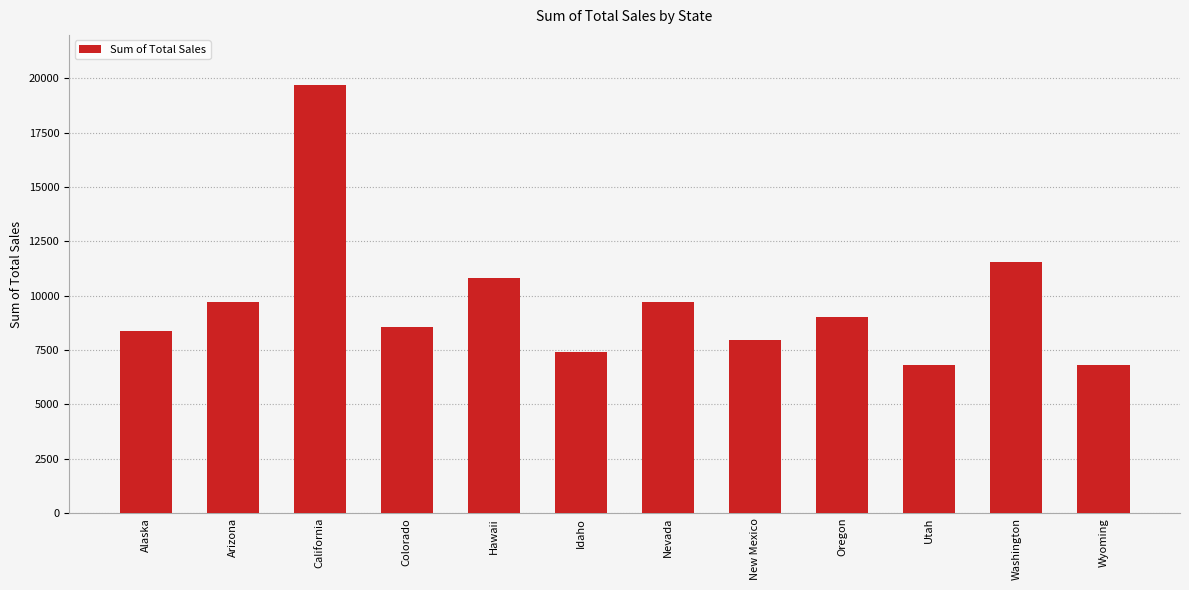

True or false: the data shows 3029.1 at Arizona.

False